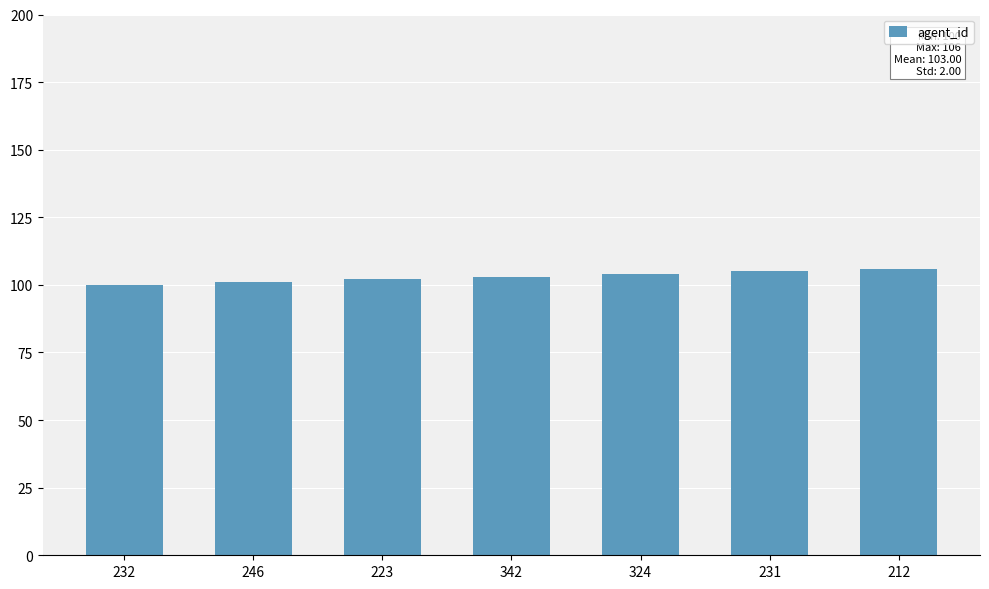

What is the label of the 2nd bar from the right?

231